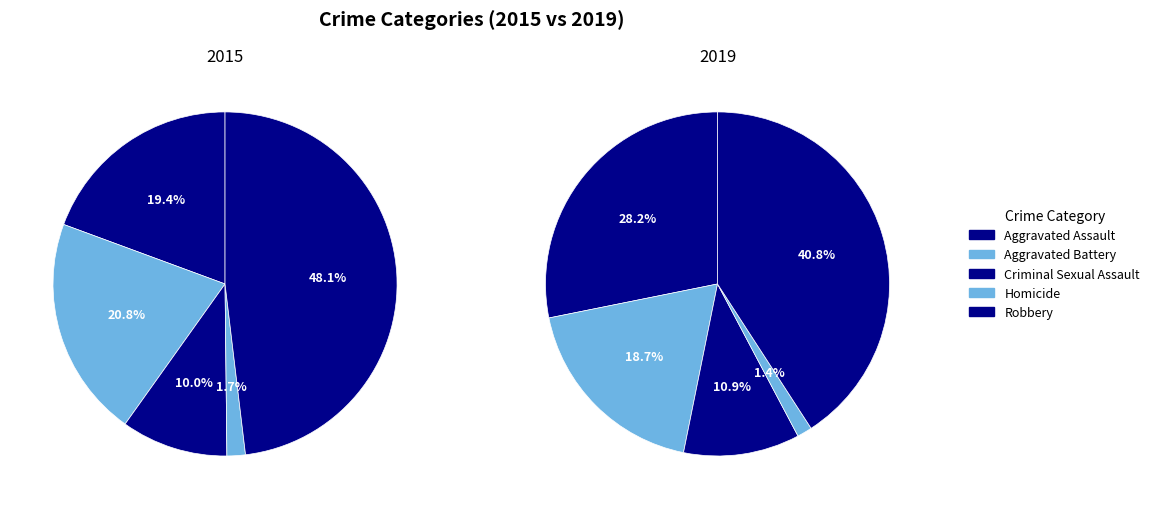

Is there a majority slice in this chart?

No